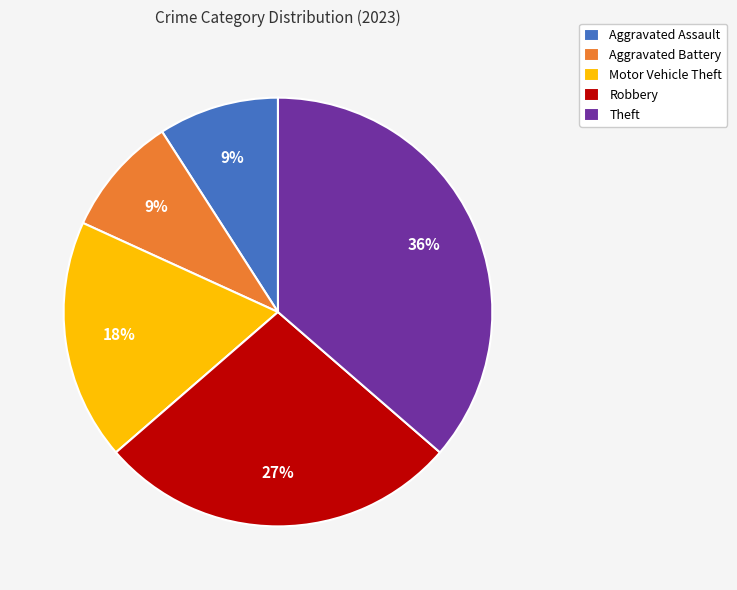

Between Aggravated Assault and Motor Vehicle Theft, which is larger?

Motor Vehicle Theft